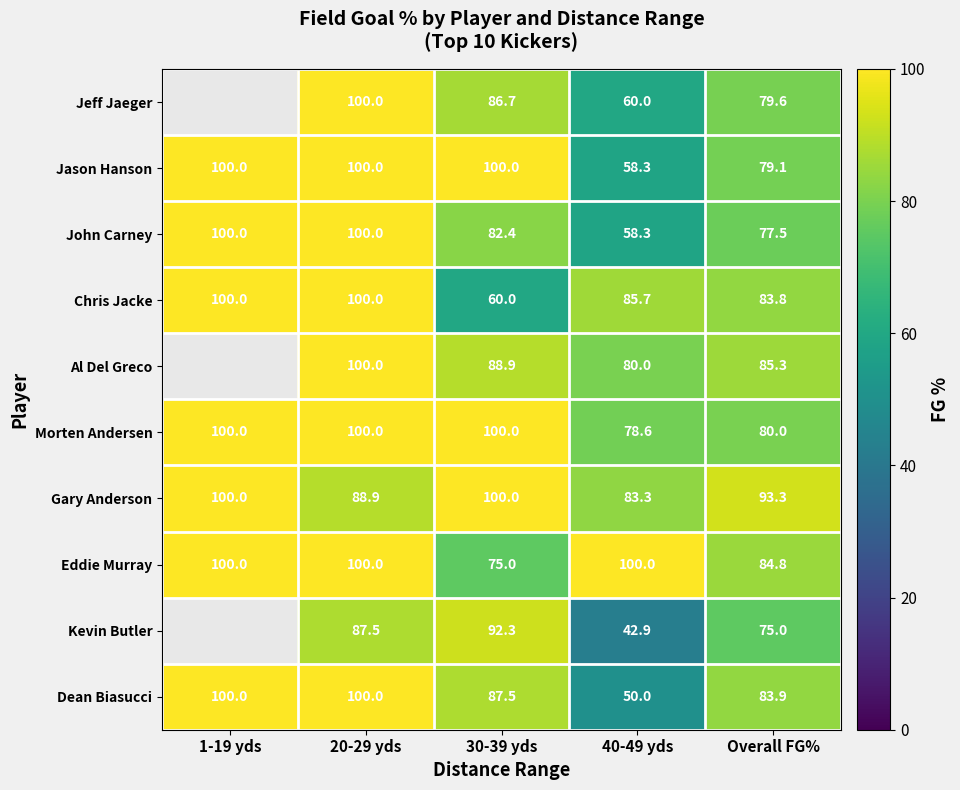

Which series changed the most between 20-29 yds and 40-49 yds?

Dean Biasucci